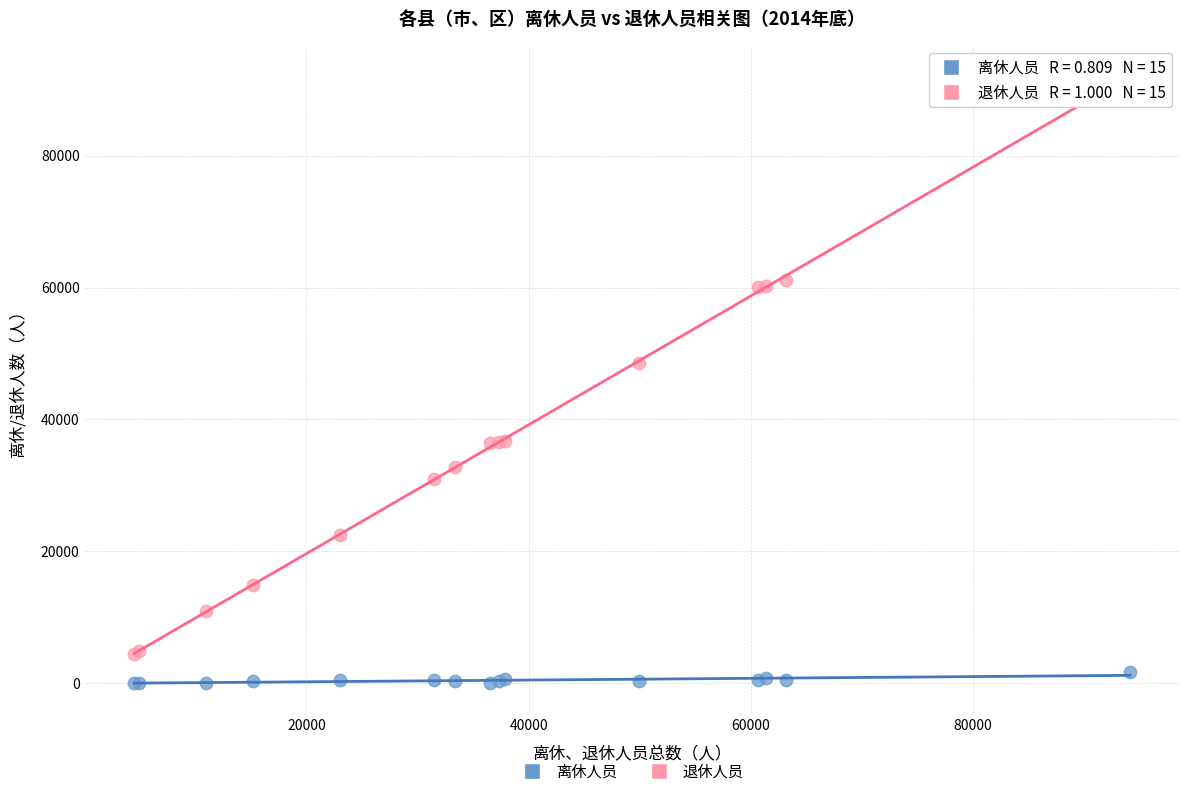

Which series has the largest Y range (max minus min)?

退休人员